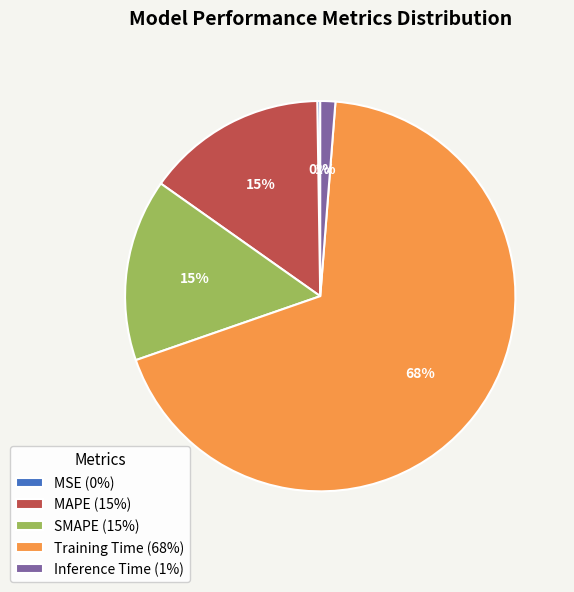

Do Inference Time and SMAPE together represent more than half of the pie?

No